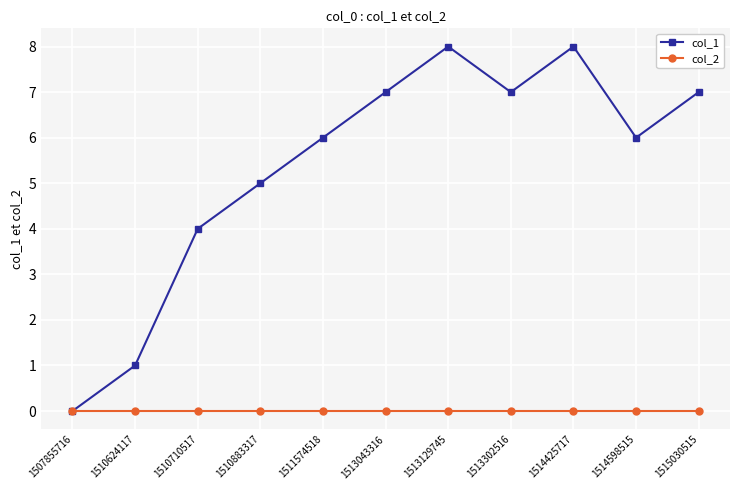

Rank the series by their average value, from lowest to highest.

col_2, col_1